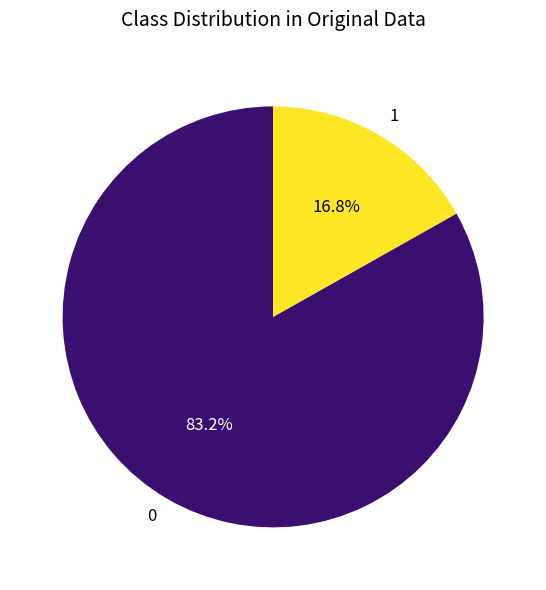

What portion of the pie excludes 0?

16.8%